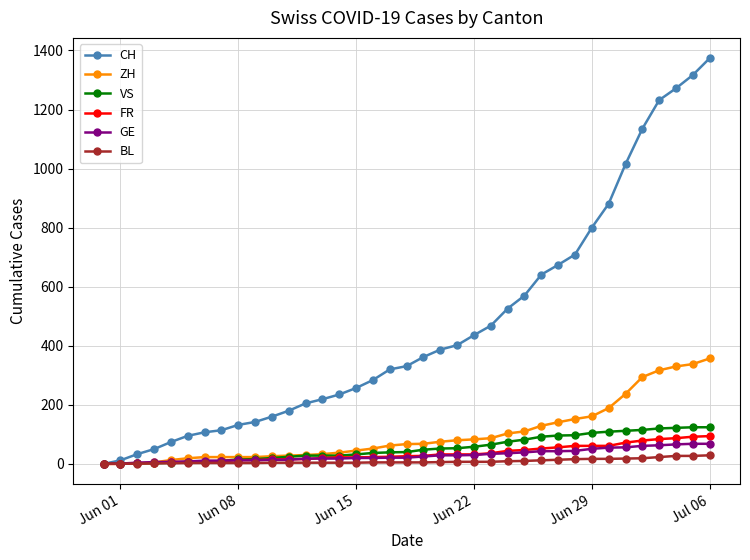

At how many categories does at least one series exceed 1061?

5